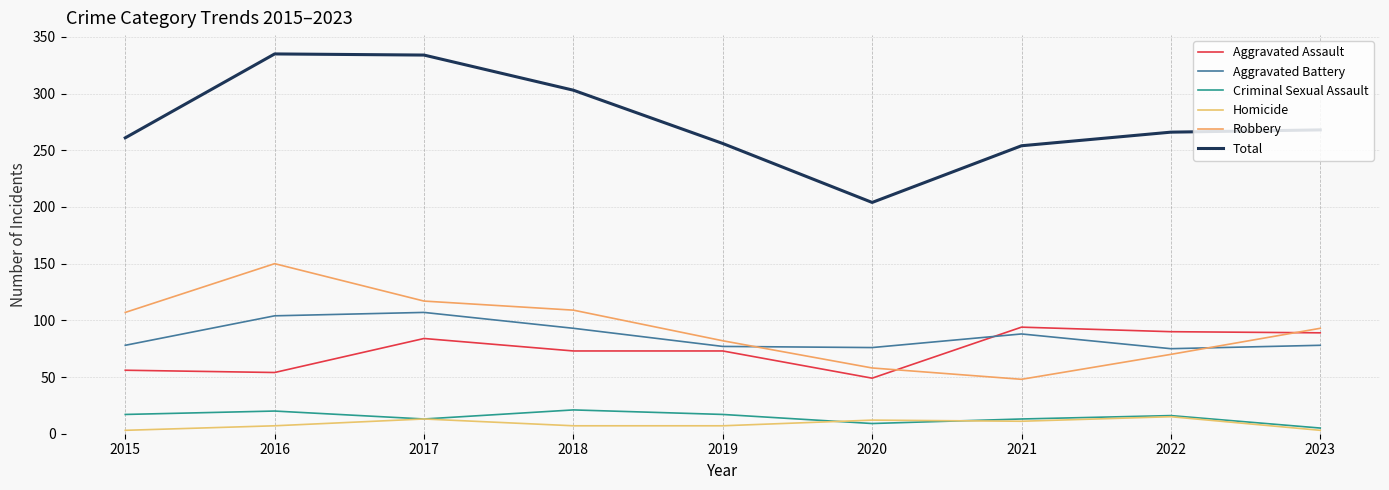

At which category does Robbery reach its first local peak?

2016